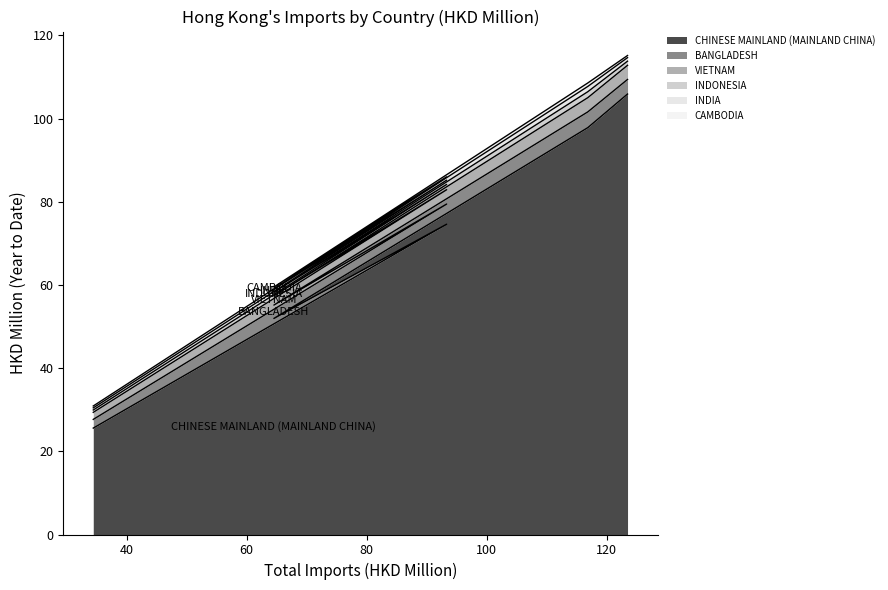

How many series are shown in this chart?

6